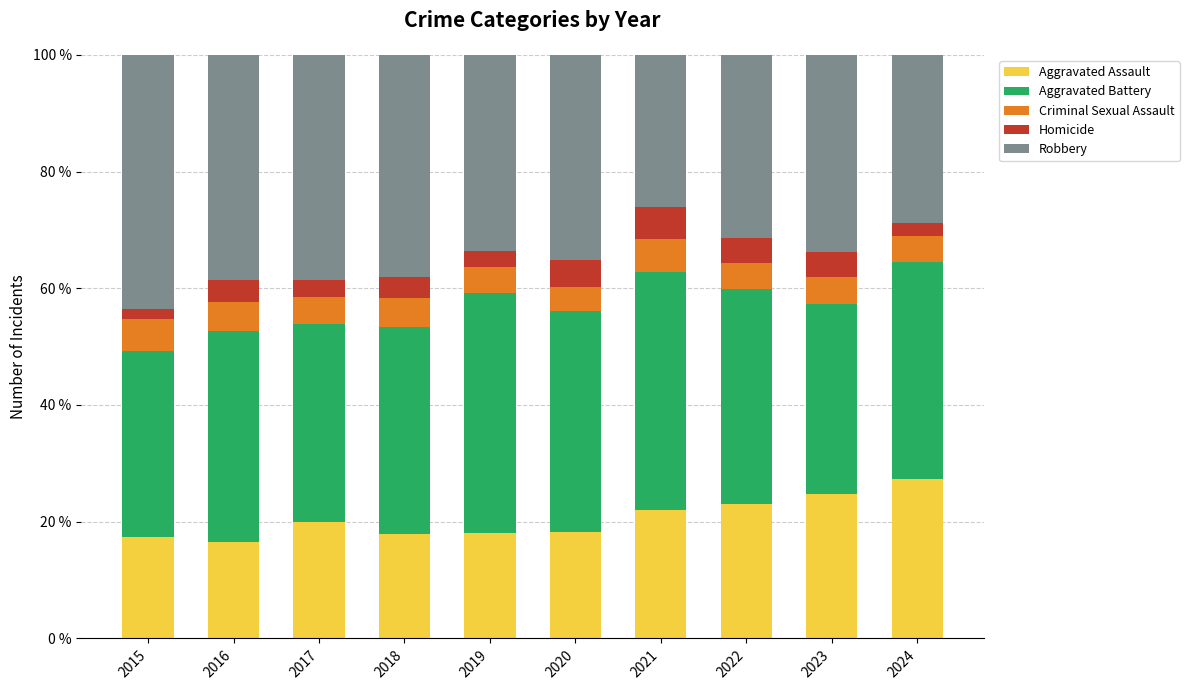

At which label does Aggravated Assault reach its peak?

2024